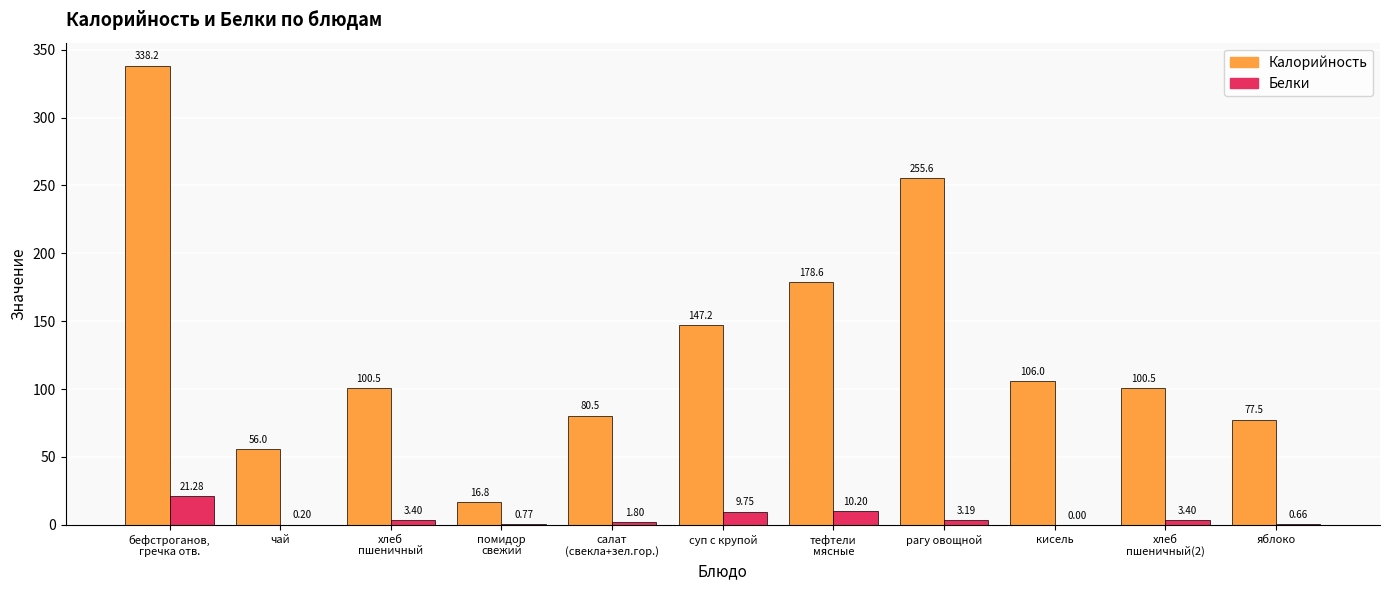

How many values in the Калорийность series exceed 100?

7